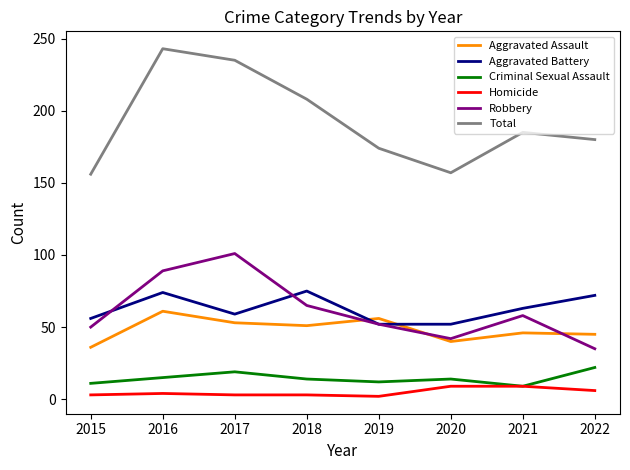

At which label is Total closest to 199?

2018